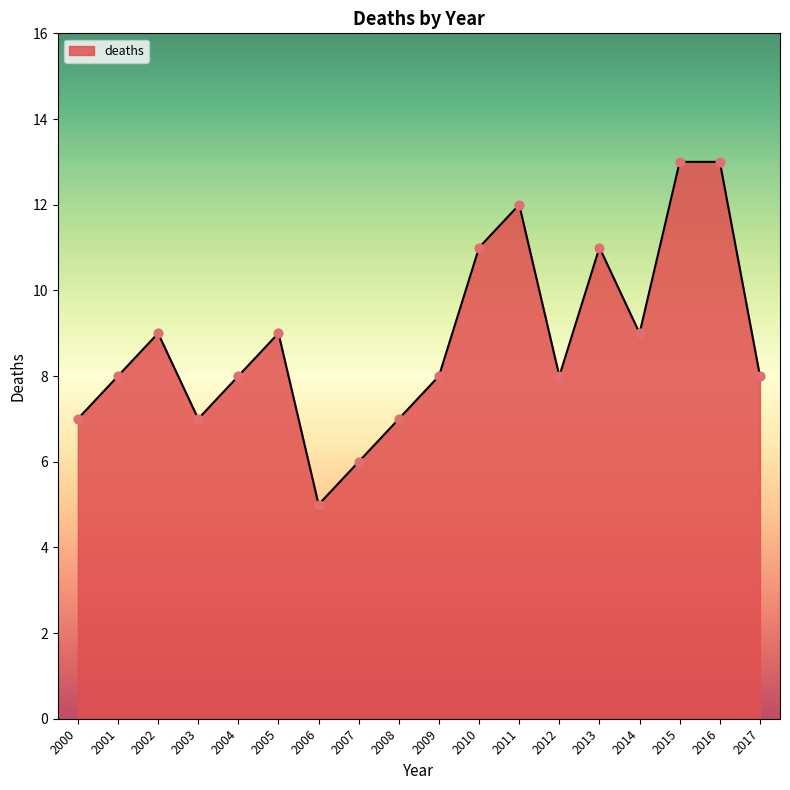

What is the change in value from 2010 to 2011?

+1